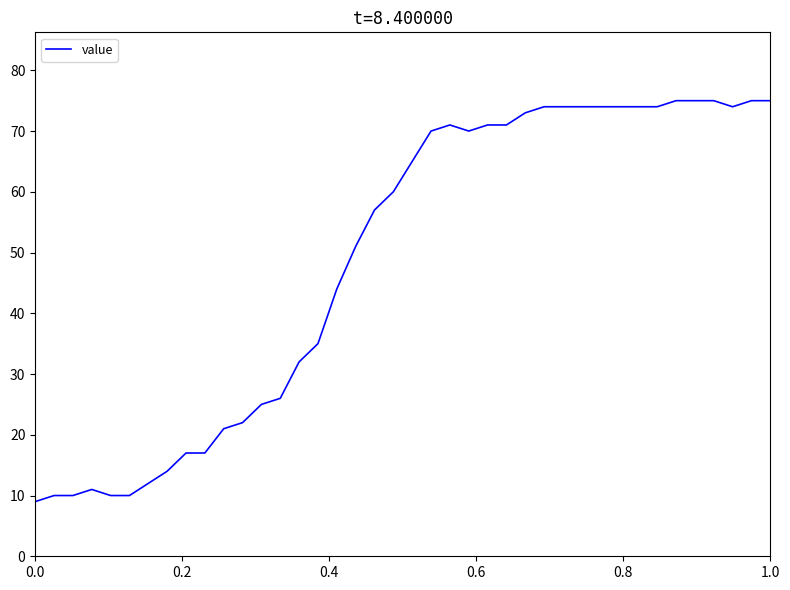

Reading right to left, what are all the values shown in this chart?

75	75	74	75	75	75	74	74	74	74	74	74	74	73	71	71	70	71	70	65	60	57	51	44	35	32	26	25	22	21	17	17	14	12	10	10	11	10	10	9